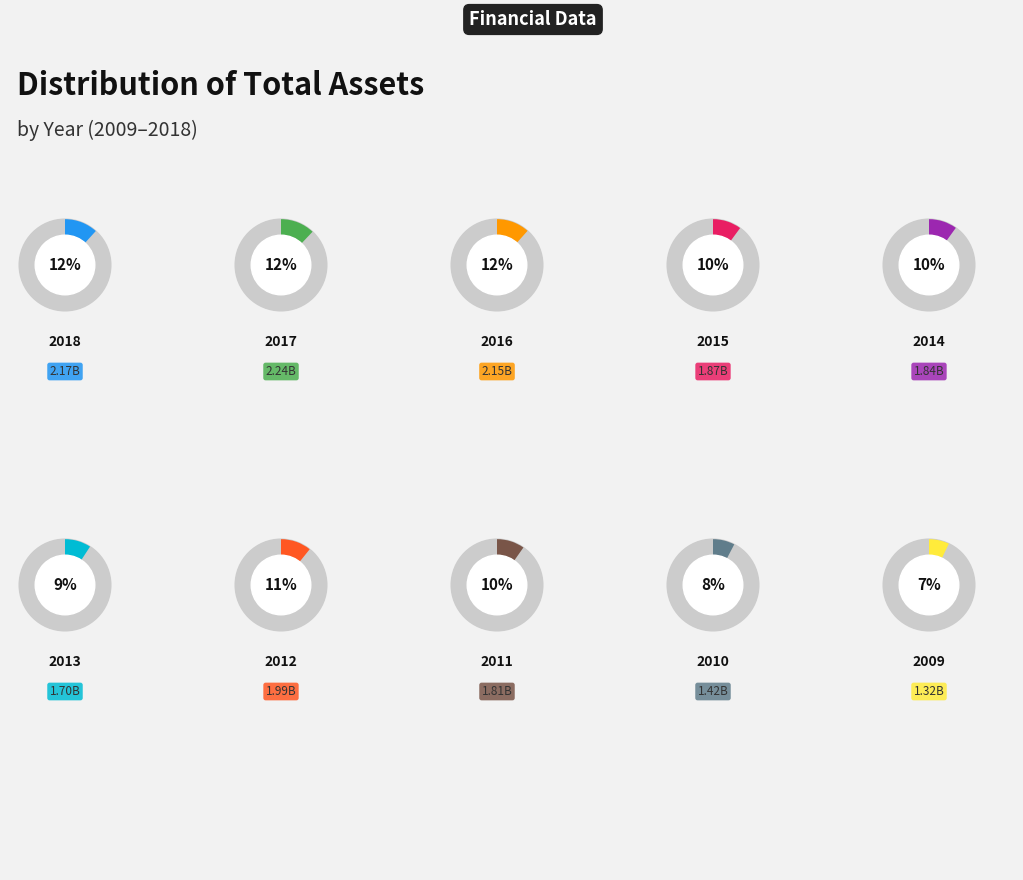

To the nearest percent, what is the average slice percentage?

10%